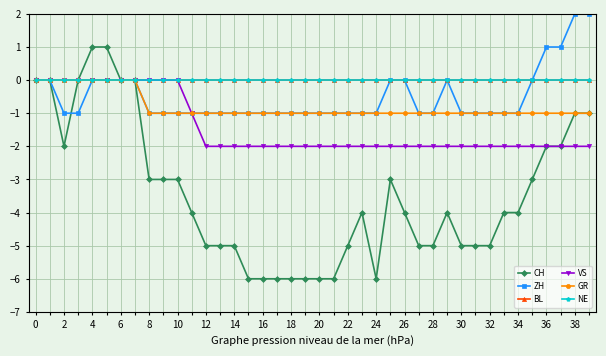

True or false: NE and ZH cross at least once.

False